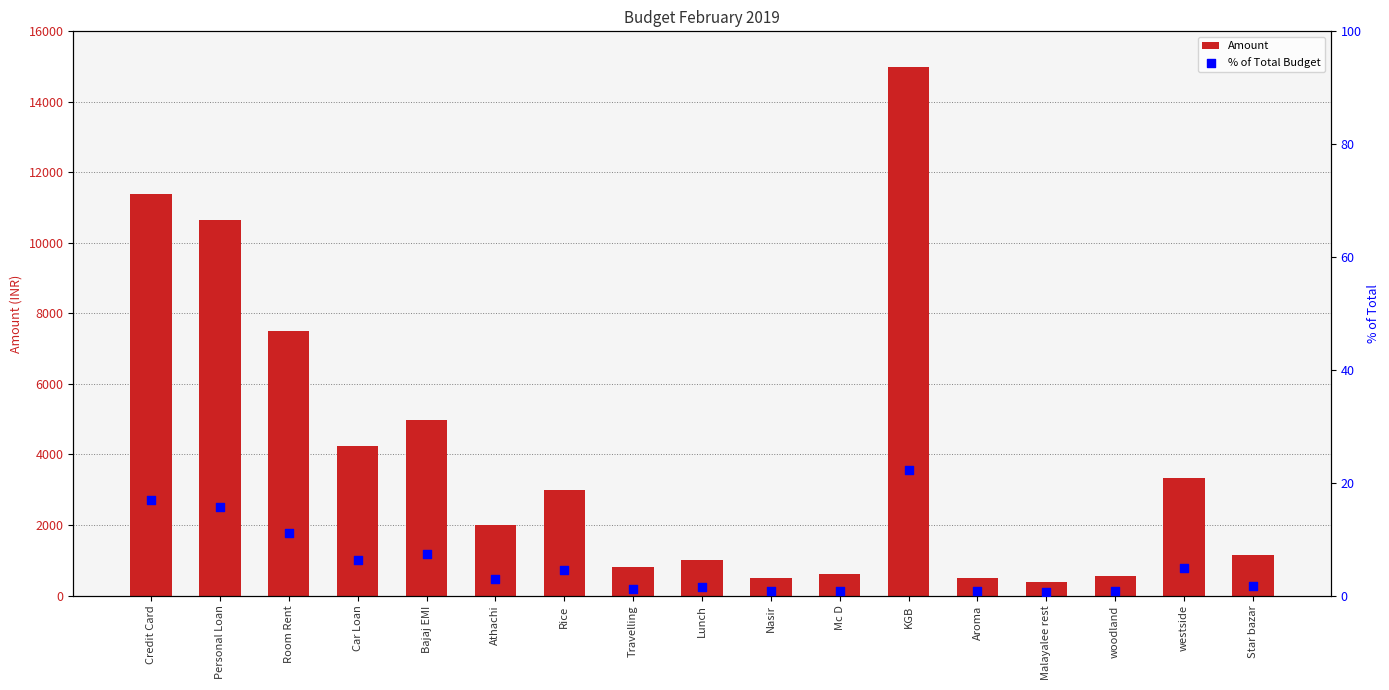

Which series contains the lowest Y value?

% of Total Budget